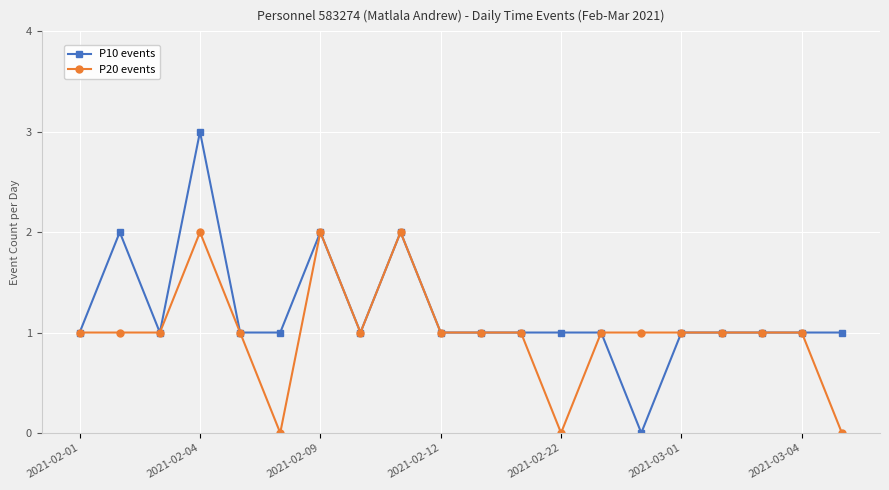

Rank the series by their maximum value, from lowest to highest.

P20 events, P10 events